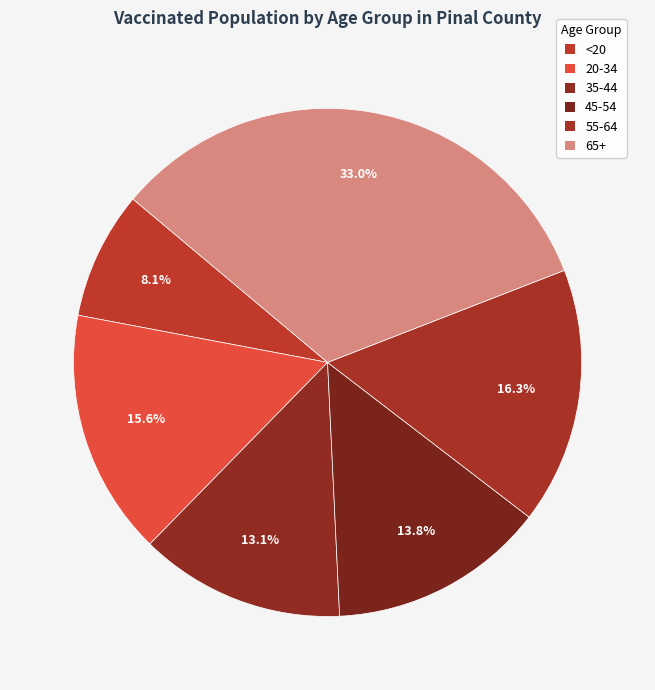

Rank the categories by value from lowest to highest.

<20, 35-44, 45-54, 20-34, 55-64, 65+